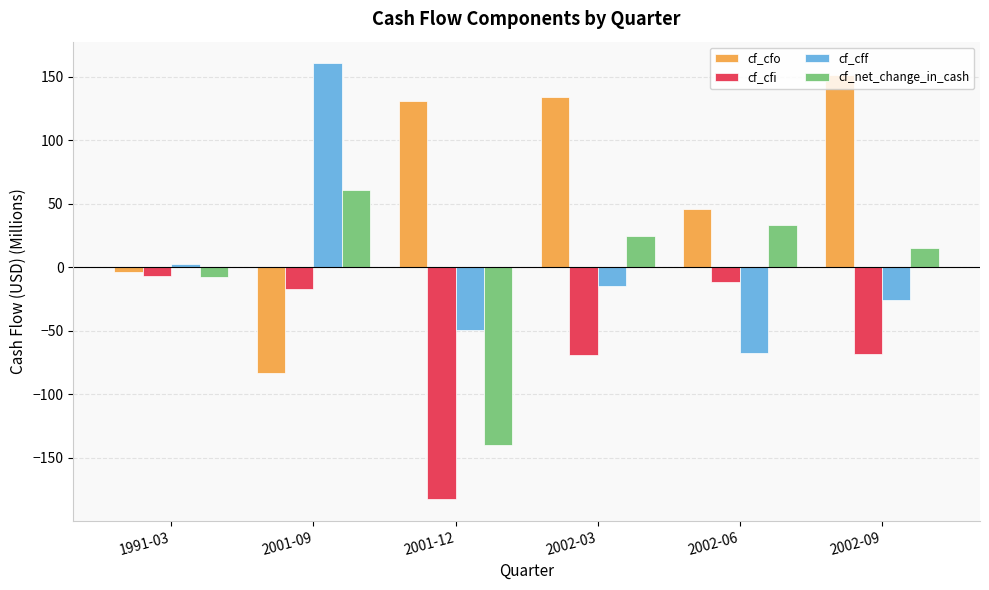

How many values in the cf_net_change_in_cash series exceed 25?

3